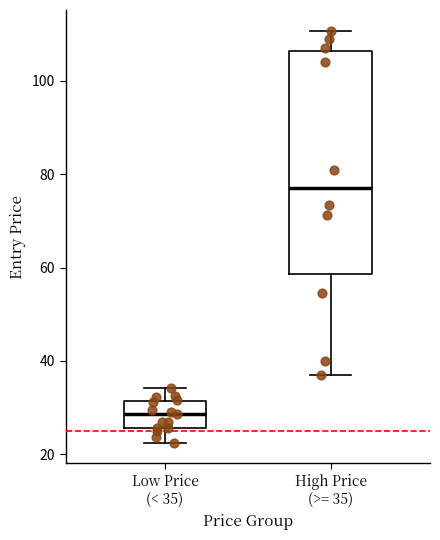

Reading left to right, read every box against the y-axis: the position of its median line, the range the box covers, and the ends of its whiskers. The values are not printed on the chart, so give them approximately, as read against the axis.

Low Price (< 35): median 28, box 26 to 32, whiskers 22 to 34
High Price (>= 35): median 78, box 58 to 106, whiskers 38 to 110